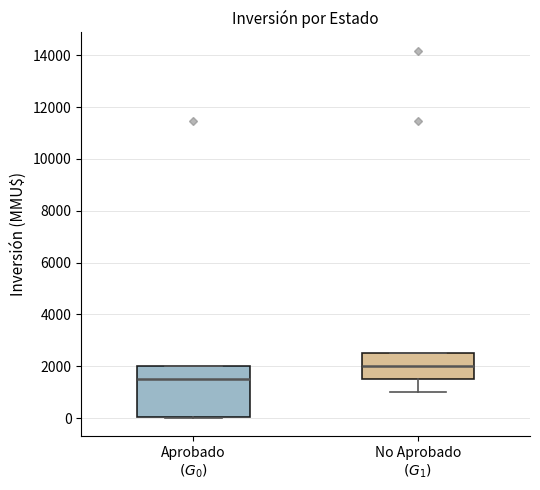

Reading left to right, transcribe this box plot: for each box, give where its median line is, the range the box spans, and where its two whiskers end, as read against the y-axis. The values are not printed on the chart, so give them approximately, as read against the axis.

Aprobado $(G_0)$: median 1600, box 0 to 2000, whiskers 0 to 2000
No Aprobado $(G_1)$: median 2000, box 1600 to 2600, whiskers 1000 to 2600